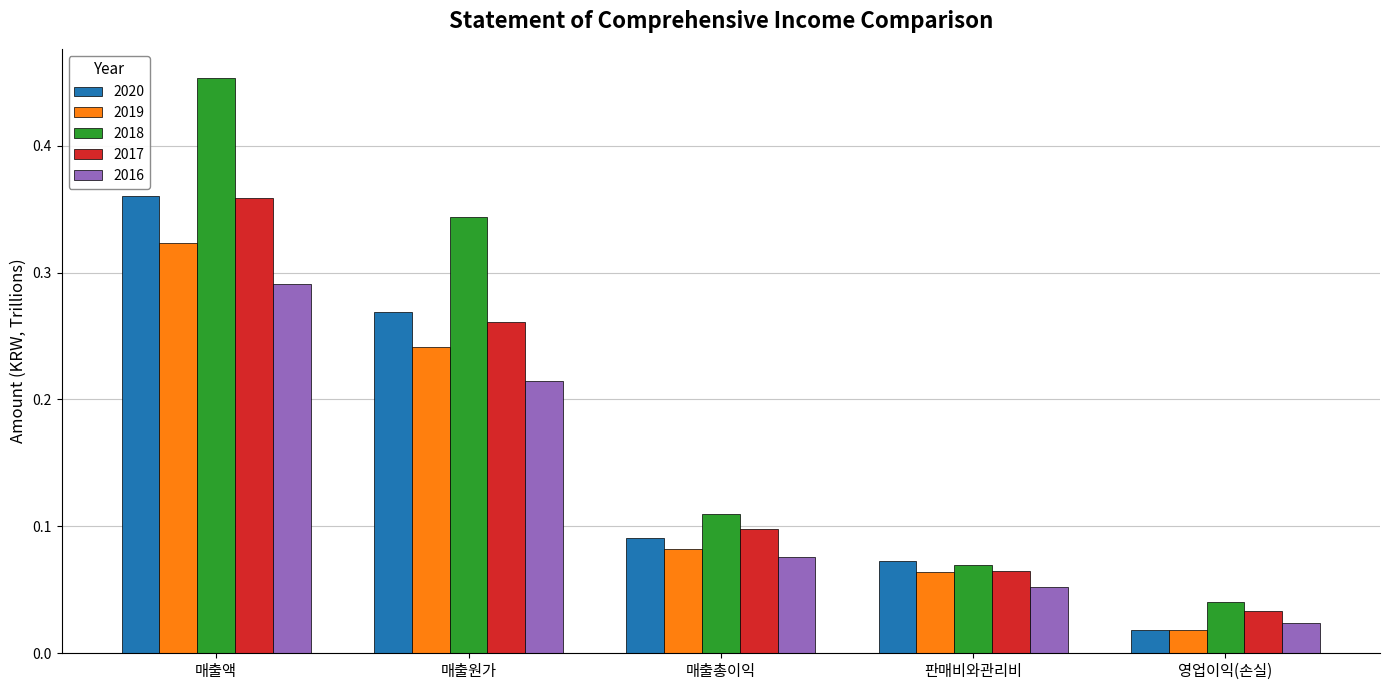

Are the bars grouped side by side (vs. stacked)?

Yes